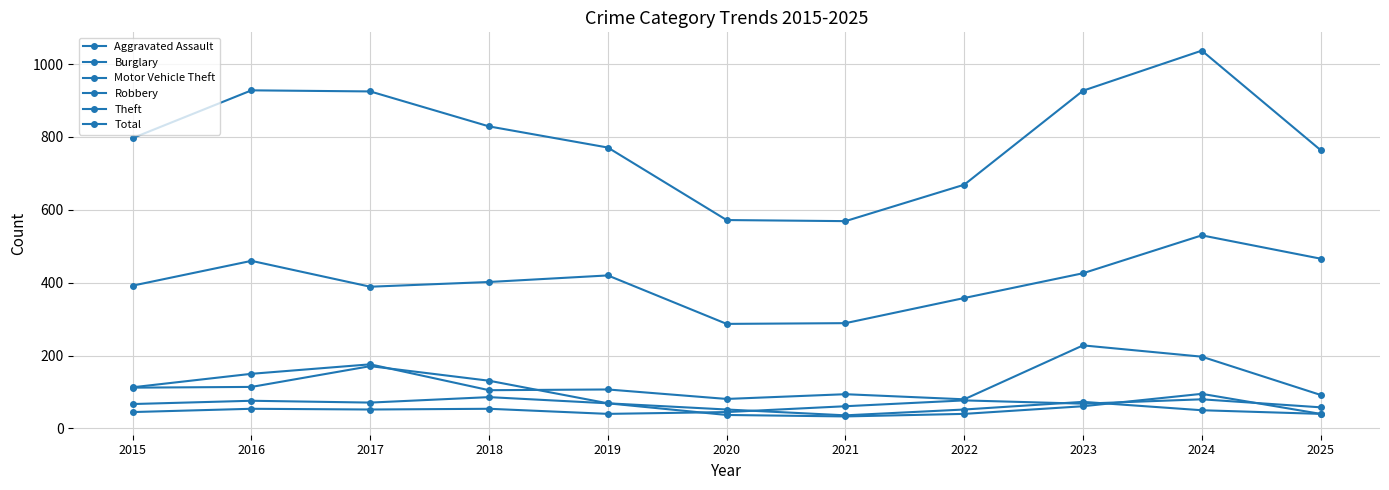

Reading right to left, list all the values displayed in this chart.

Aggravated Assault: 58	80	68	77	61	45	40	54	52	54	45
Burglary: 40	50	73	52	36	52	69	131	171	114	112
Motor Vehicle Theft: 92	197	228	80	94	81	107	105	176	150	113
Robbery: 40	95	61	40	33	37	69	86	71	76	67
Theft: 466	530	426	358	289	287	420	402	389	460	392
Total: 764	1037	927	669	569	572	771	829	925	928	797